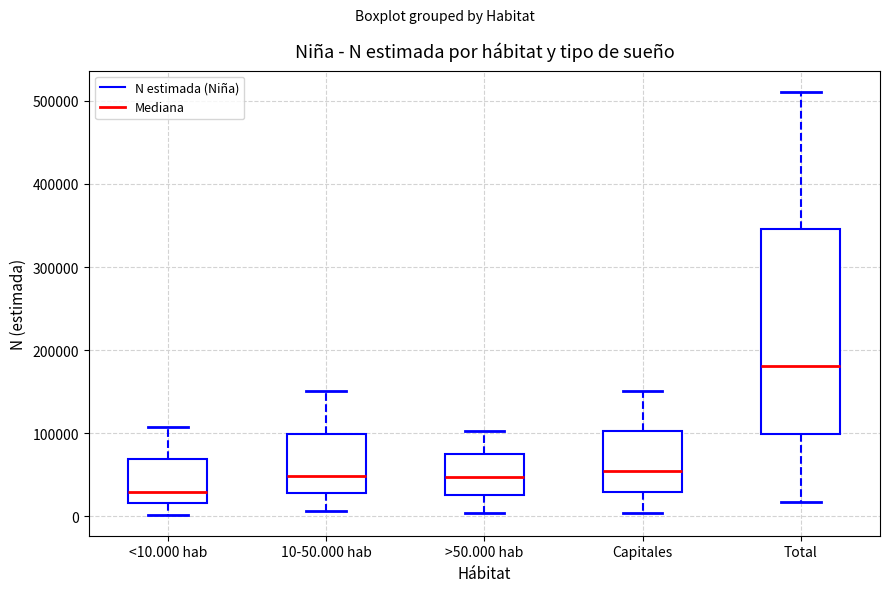

Which box has the lowest median line?

<10.000 hab